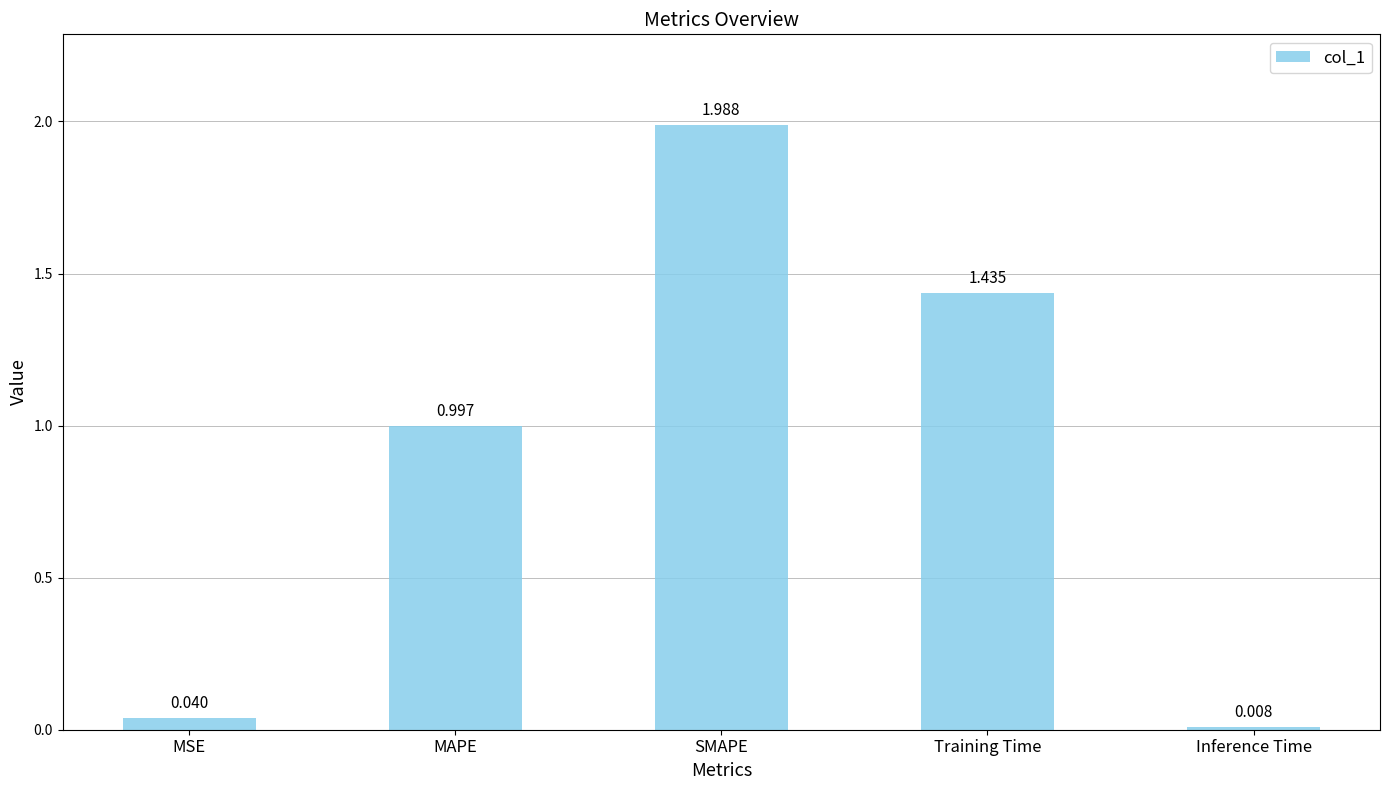

Rank the categories by value from highest to lowest.

SMAPE, Training Time, MAPE, MSE, Inference Time